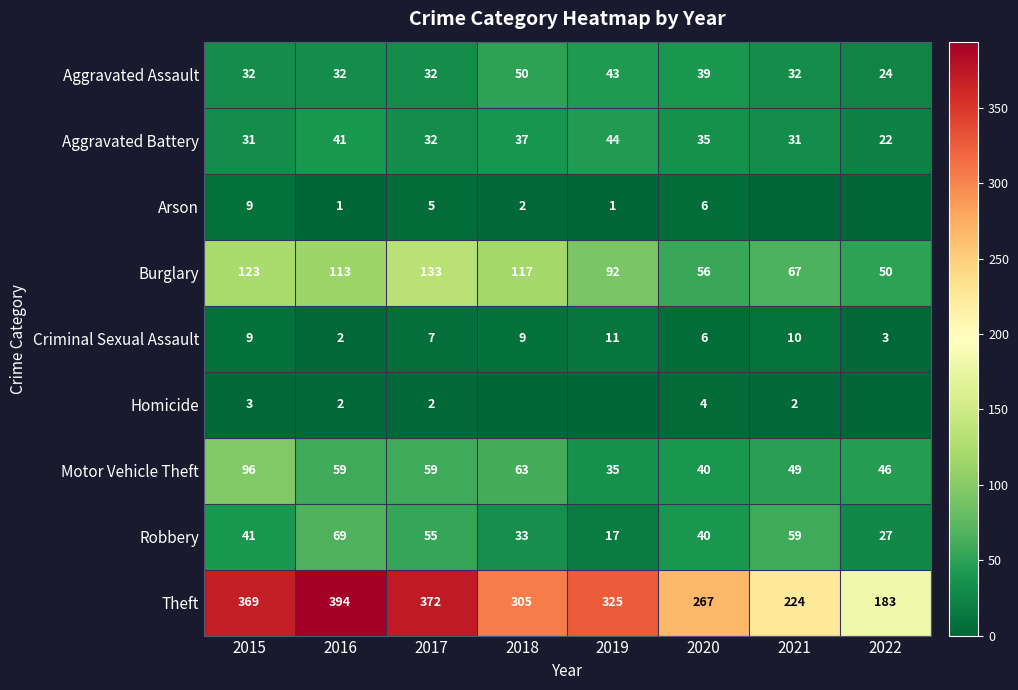

What is the total value across all series at 2016?

713